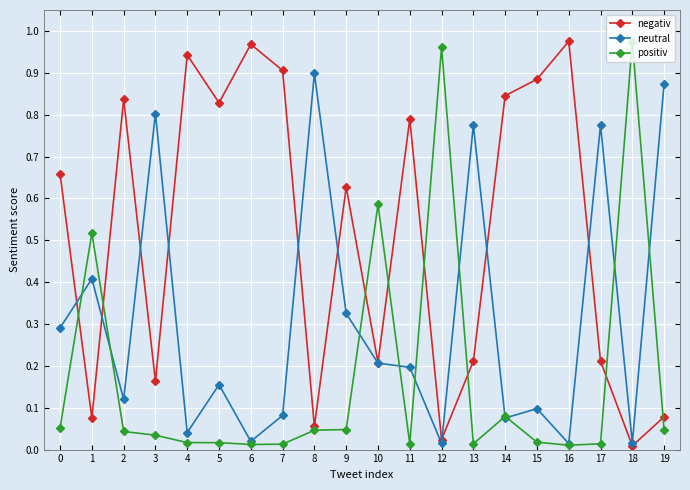

The positiv series shows 0.1 at 9. True or false?

False